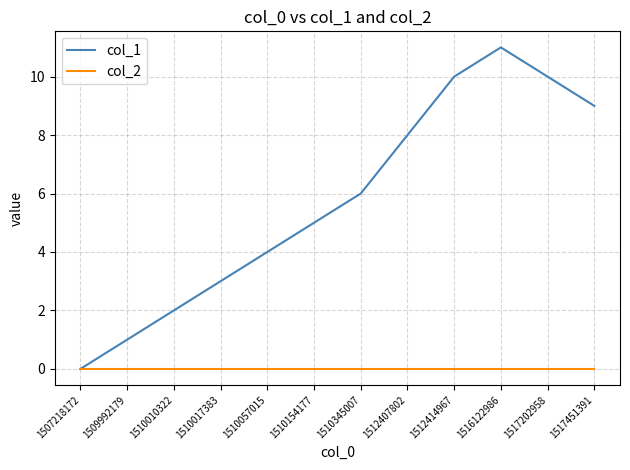

The col_1 series shows 5 at 1510154177. True or false?

True